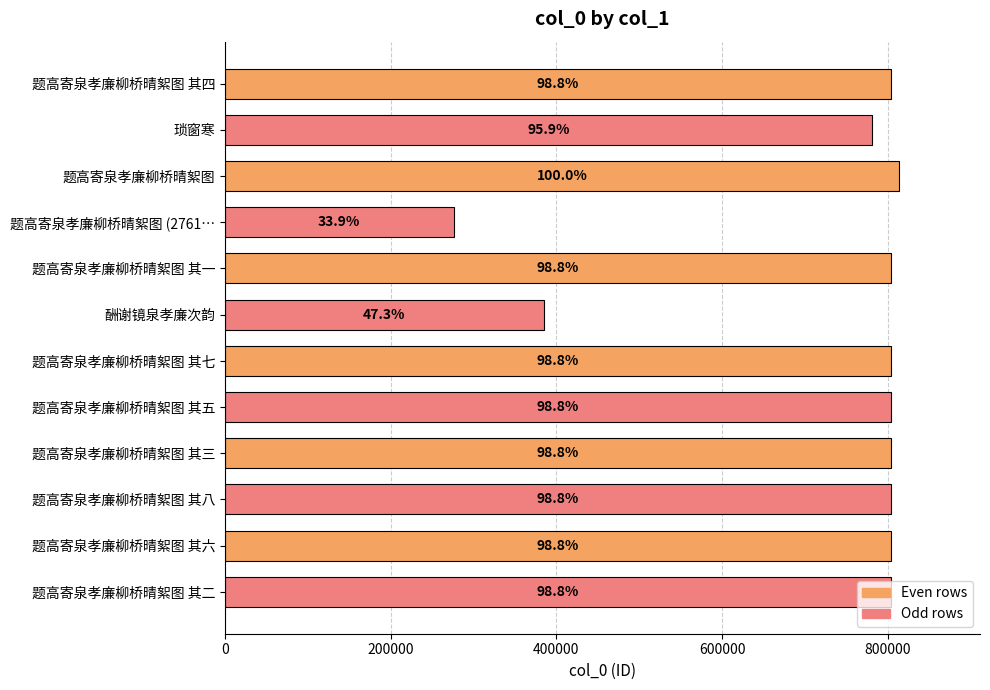

Are the bars grouped side by side (vs. stacked)?

No